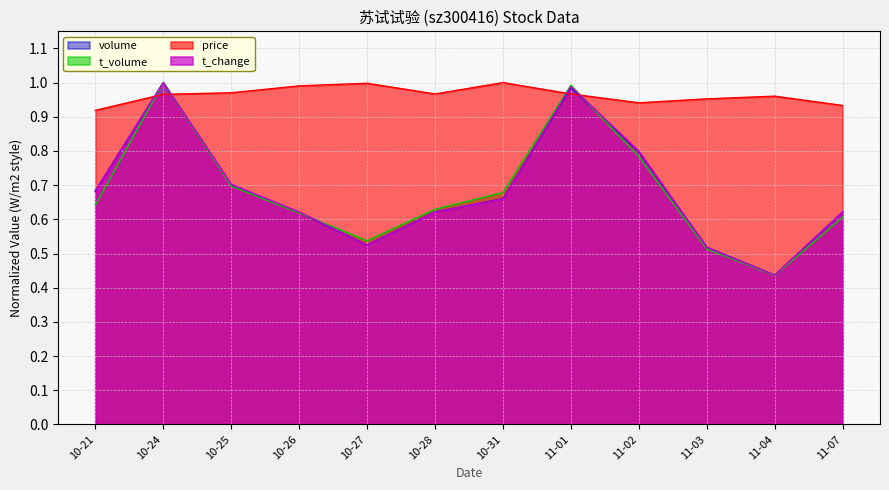

Which category has the highest value in the volume series?

10-24